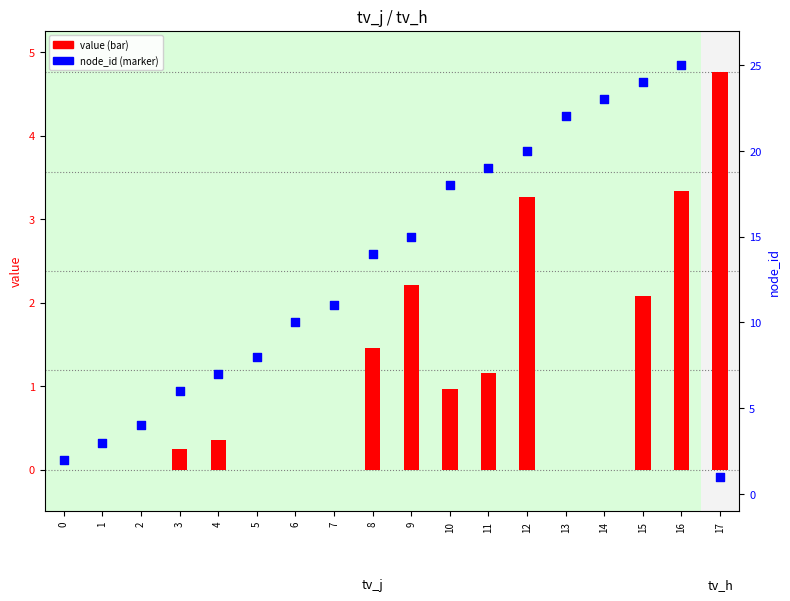

Which series contains the highest Y value?

node_id